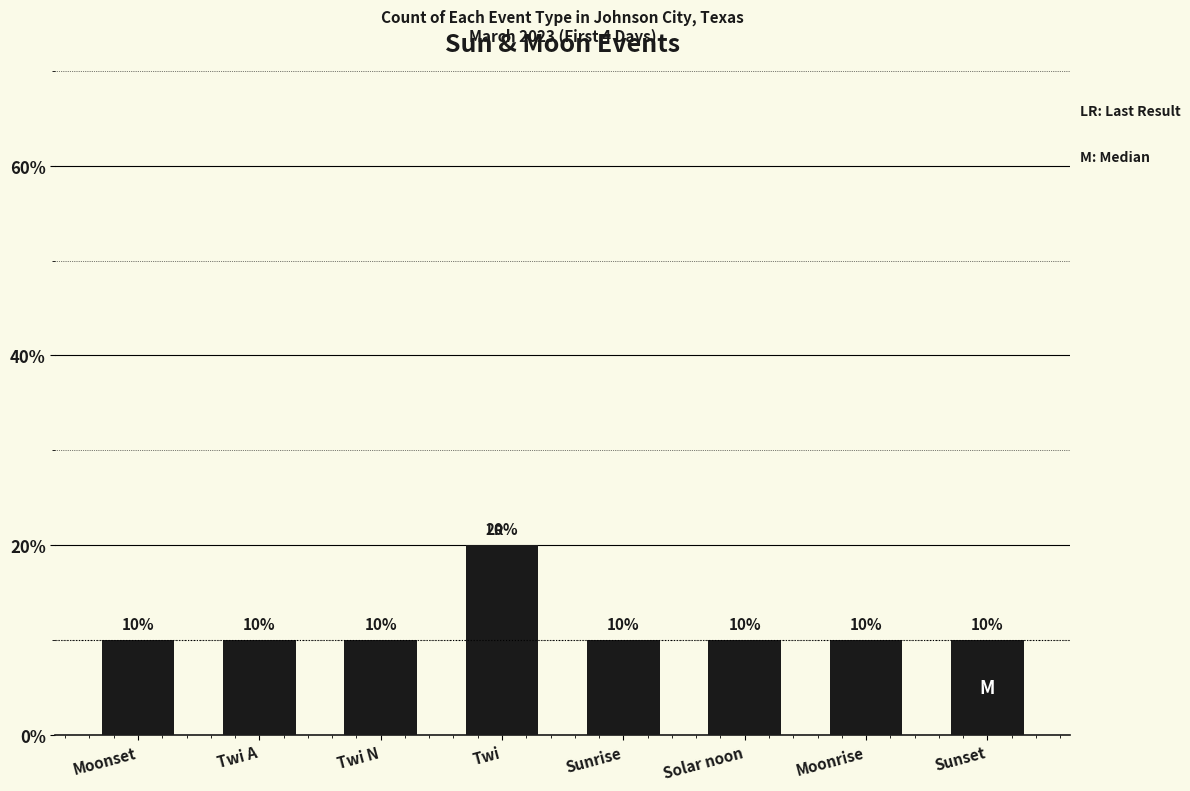

What is the label of the 3rd bar from the right?

Solar noon